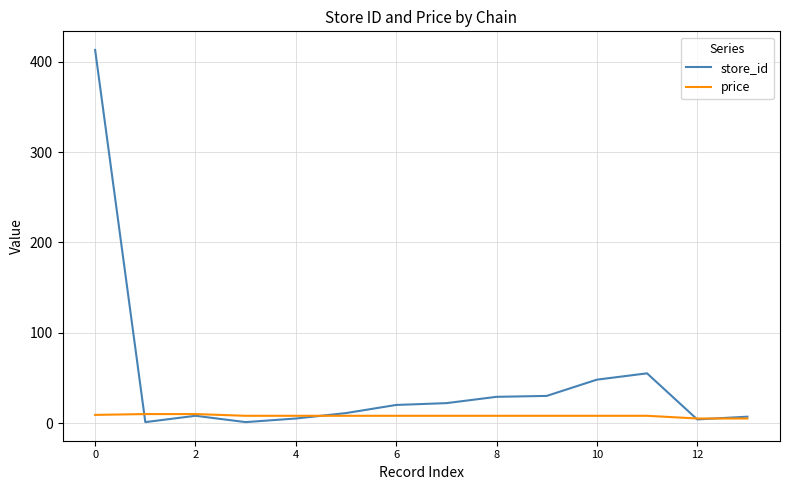

Rank the series by their maximum value, from highest to lowest.

store_id, price